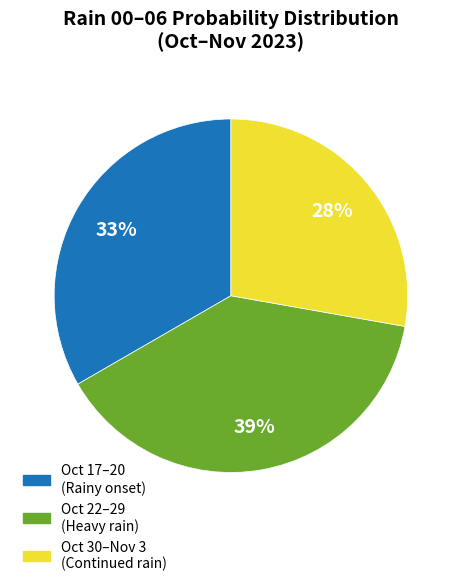

Is there any slice that represents more than half of the pie?

No